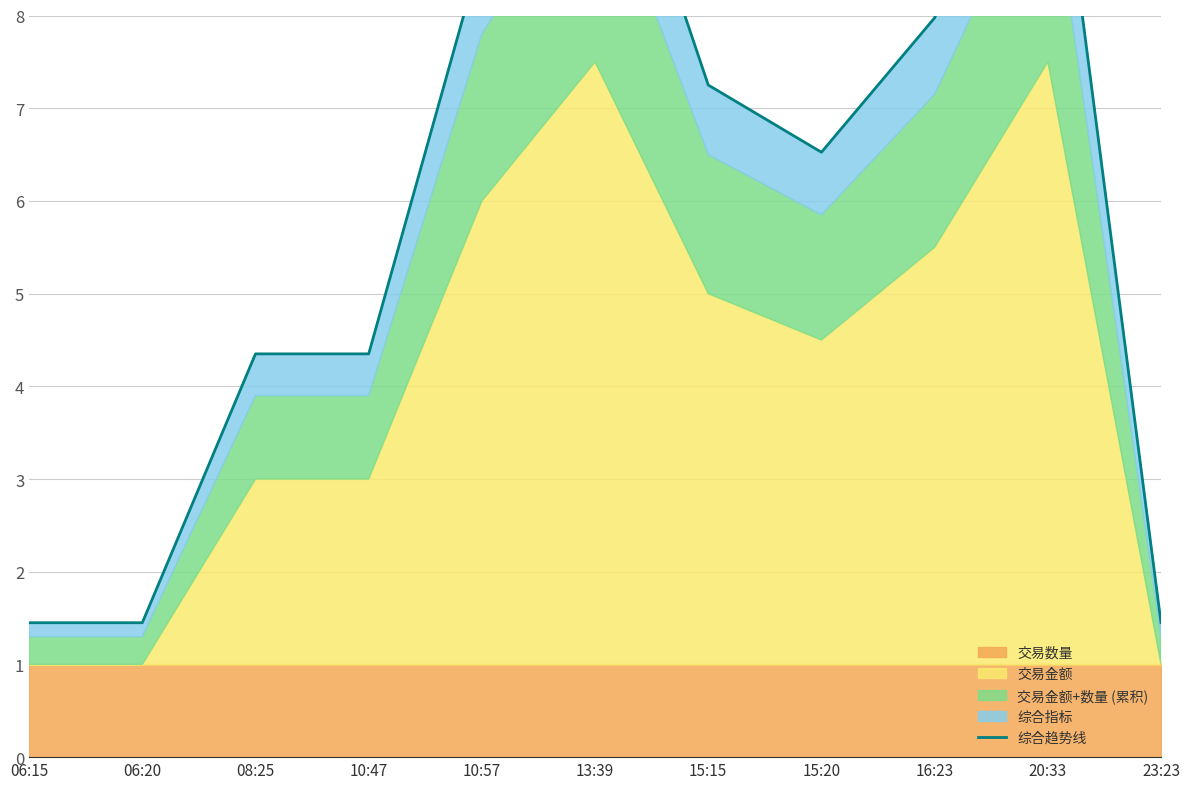

True or false: there are more than 0 points higher than both neighbors.

True